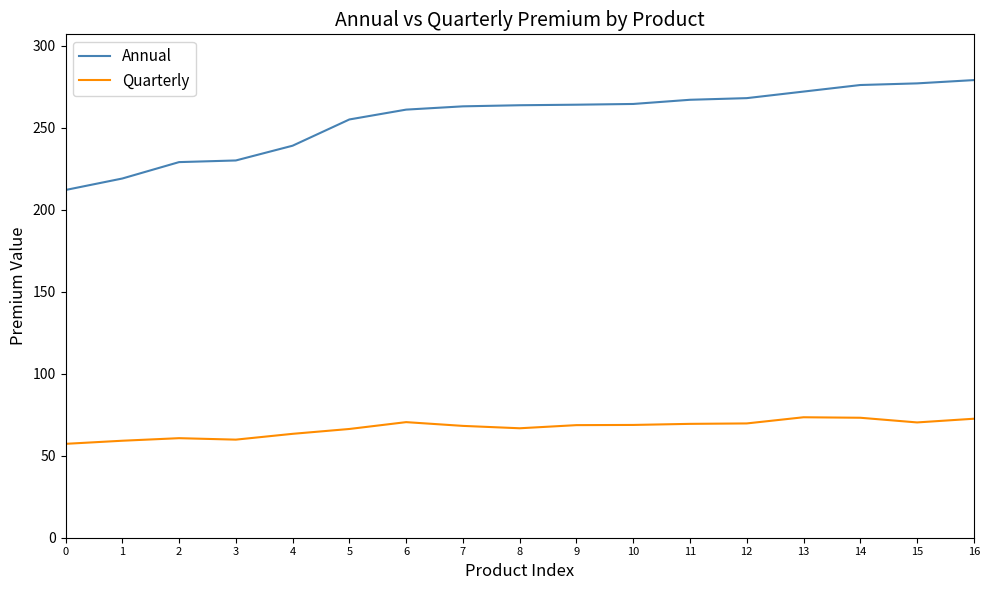

True or false: Quarterly and Annual intersect in this chart.

False